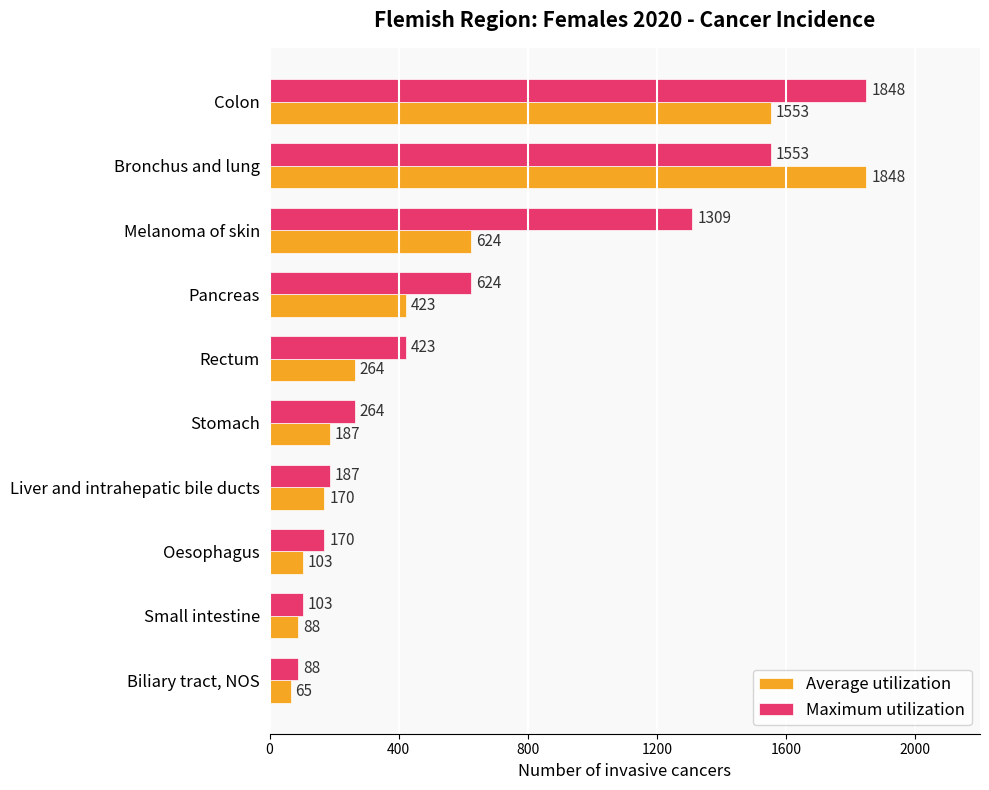

Which series has the widest spread of values?

Average utilization